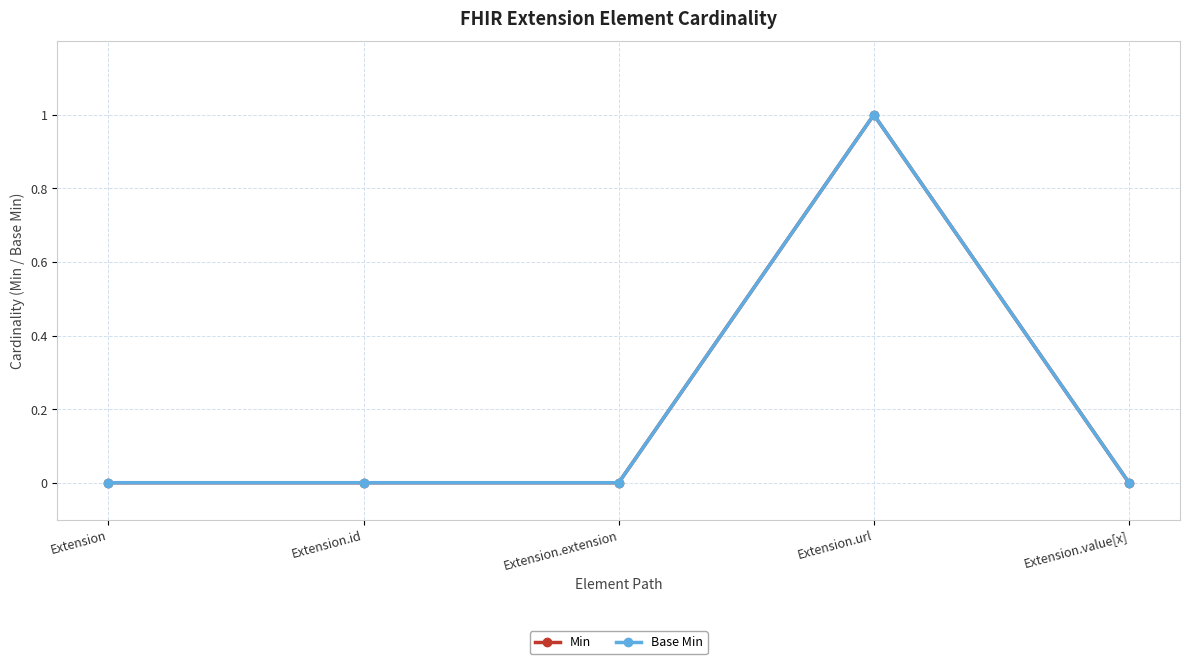

True or false: Base Min has more than 2 interior local peaks.

False